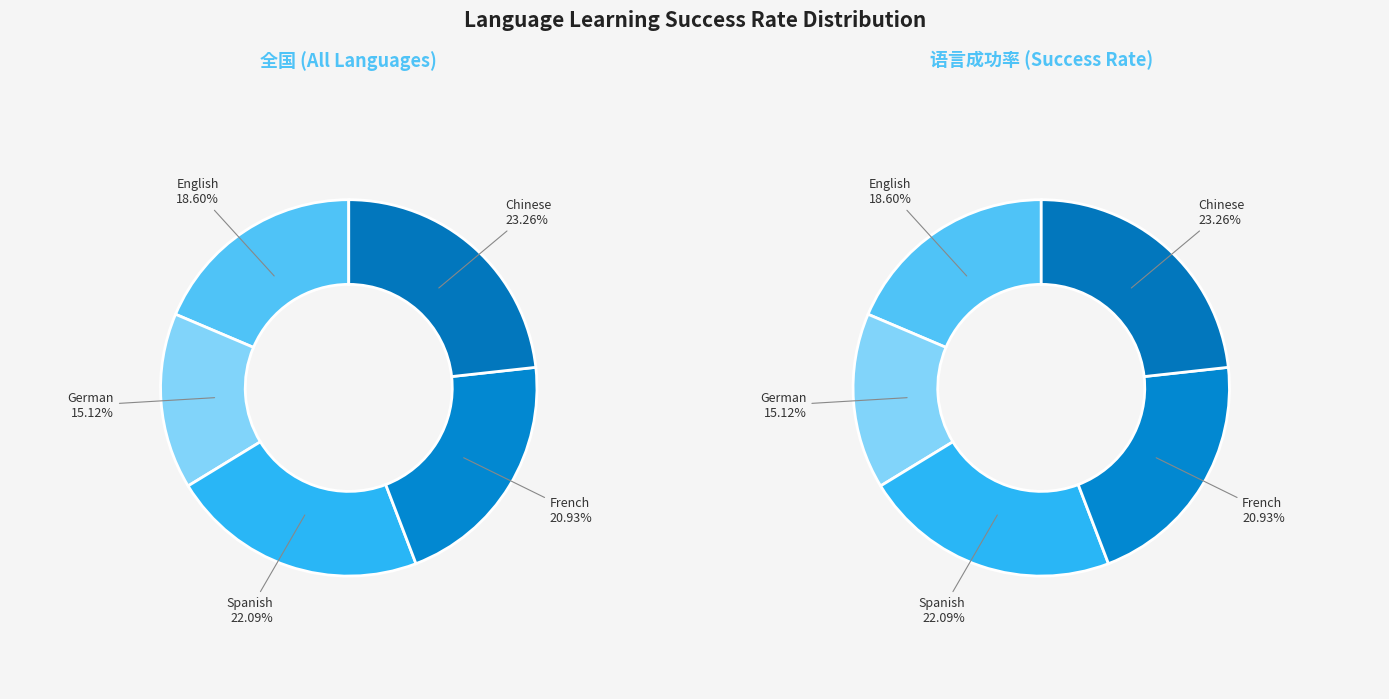

To the nearest percent, what is the difference between the largest and smallest slice percentages?

8%